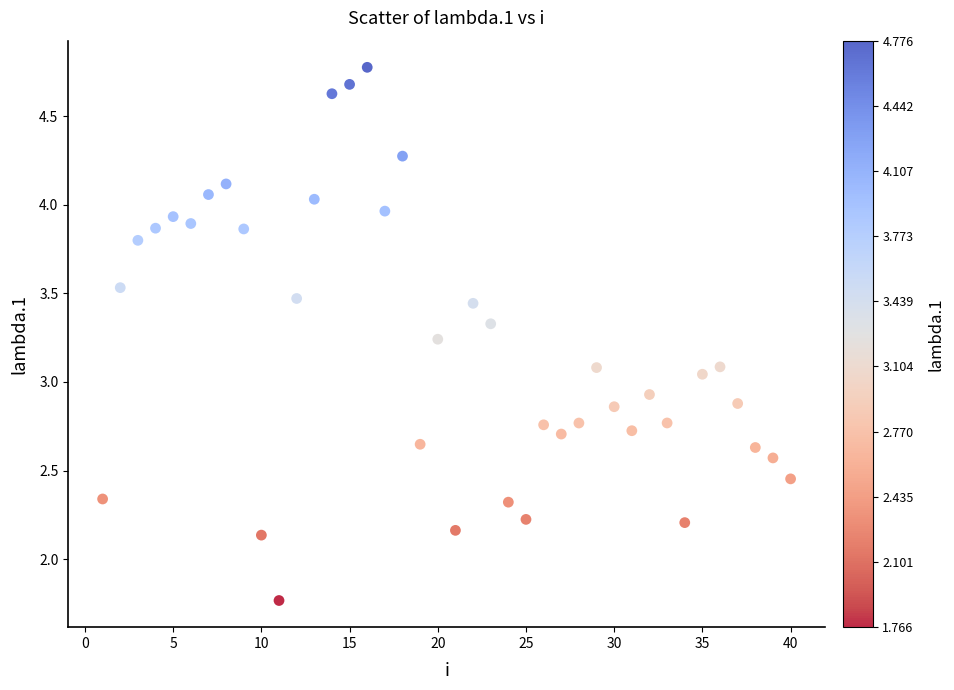

What is the range of X values (max minus min)?

39.0